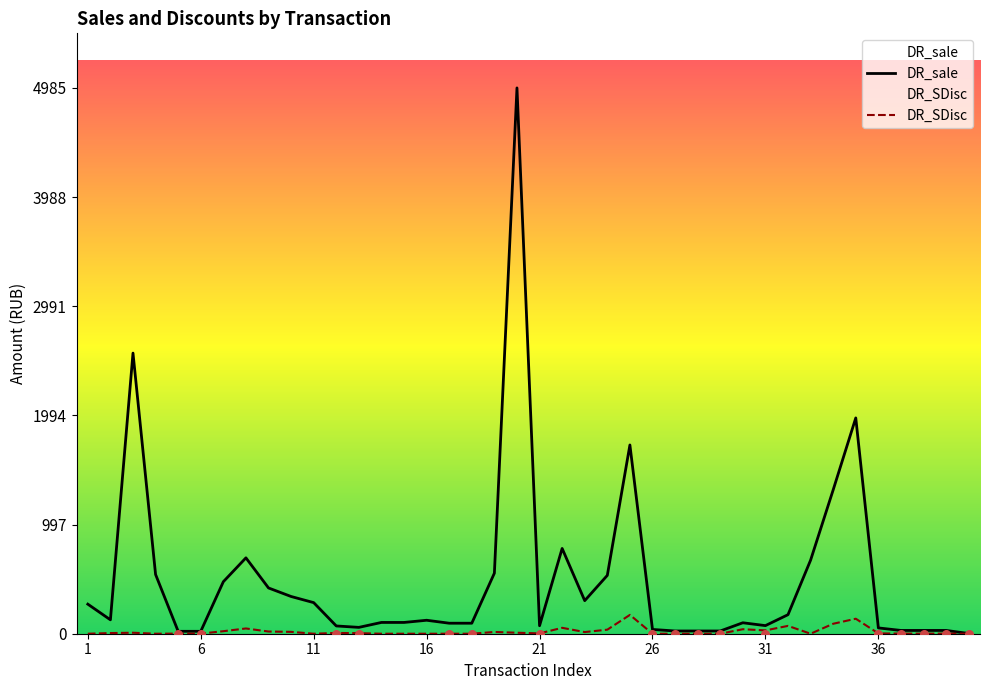

At how many categories does at least one series exceed 1150?

5